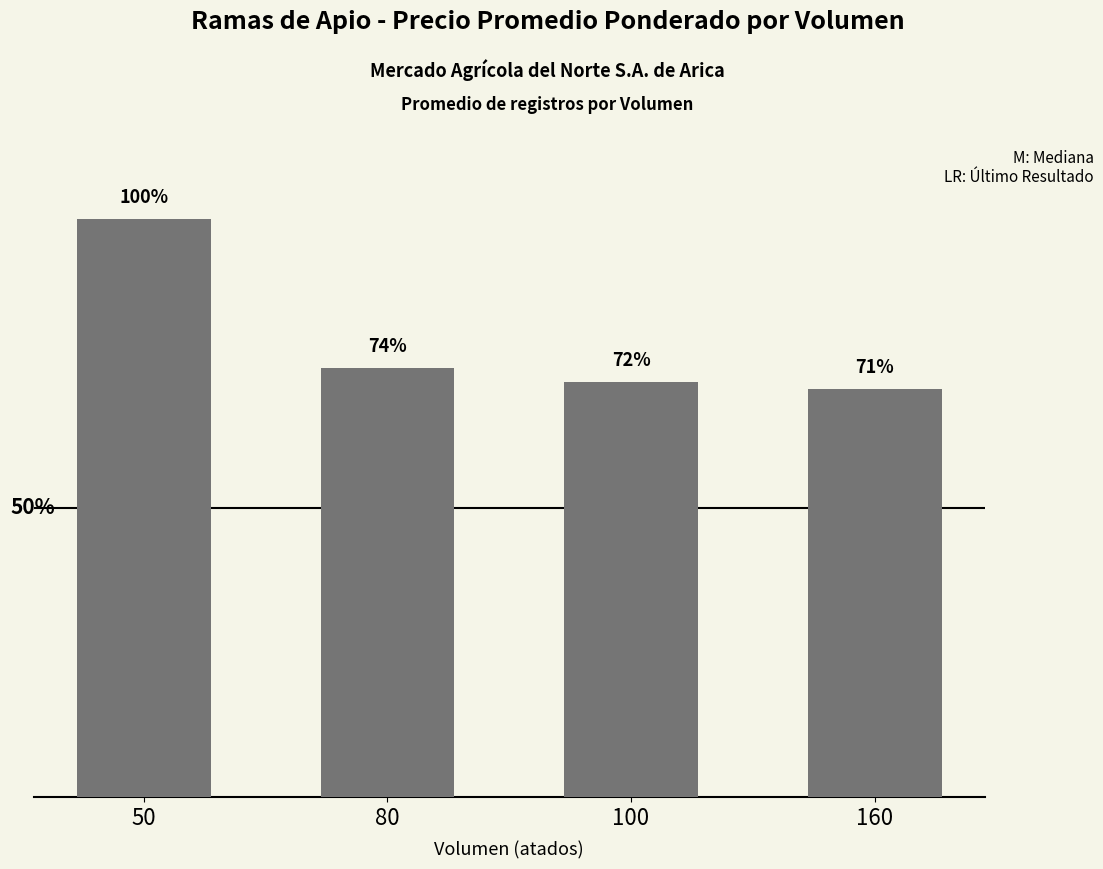

Reading left to right, transcribe all the data shown in this chart.

8500.0	6312.5	6108.3	6000.0